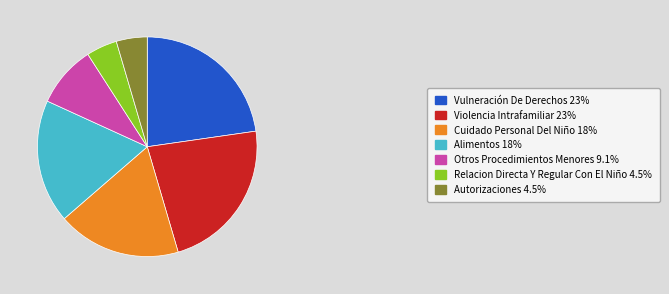

Do Alimentos 18% and Relacion Directa Y Regular Con El Niño 4.5% together represent more than half of the pie?

No